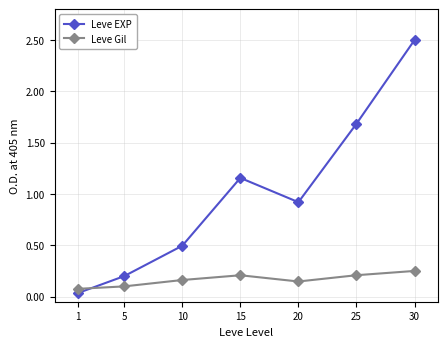

How many interior local peaks does the Leve Gil series have?

1